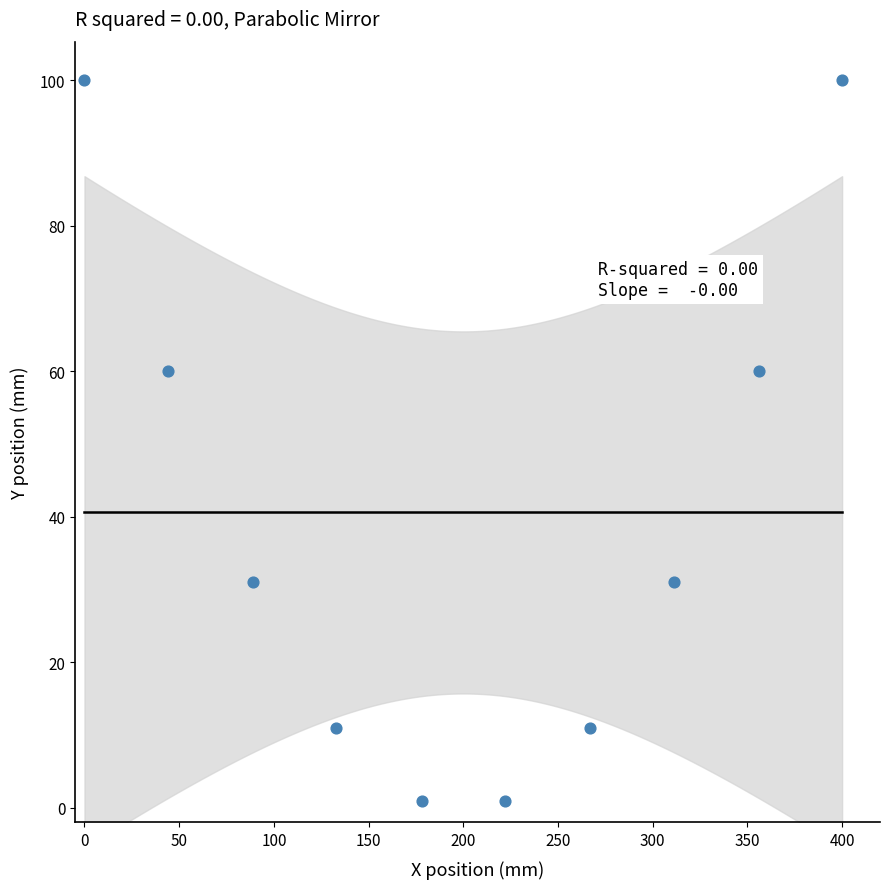

What is the range of Y values (max minus min)?

99